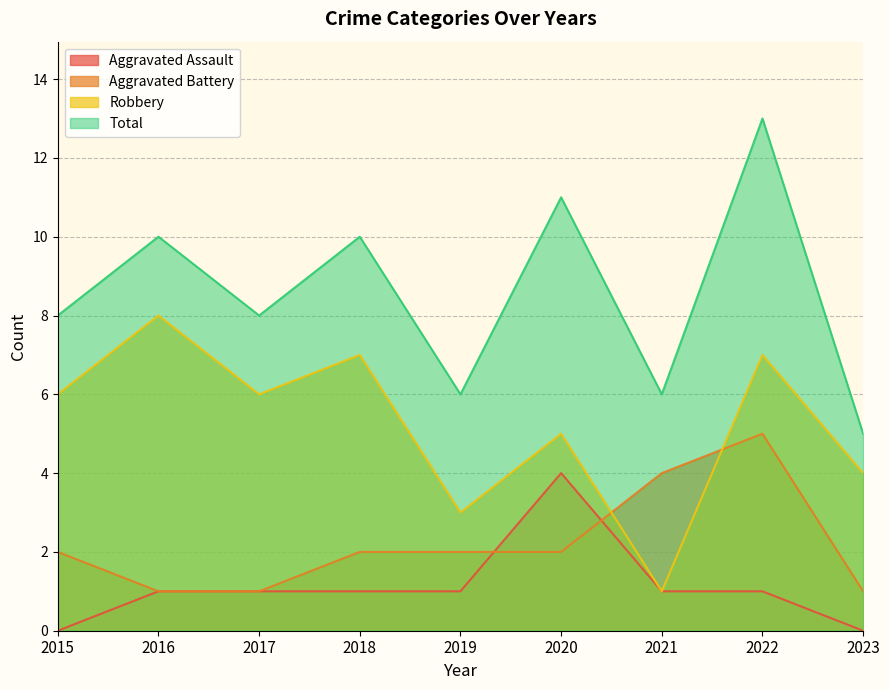

How many values in the Robbery series exceed 6?

3